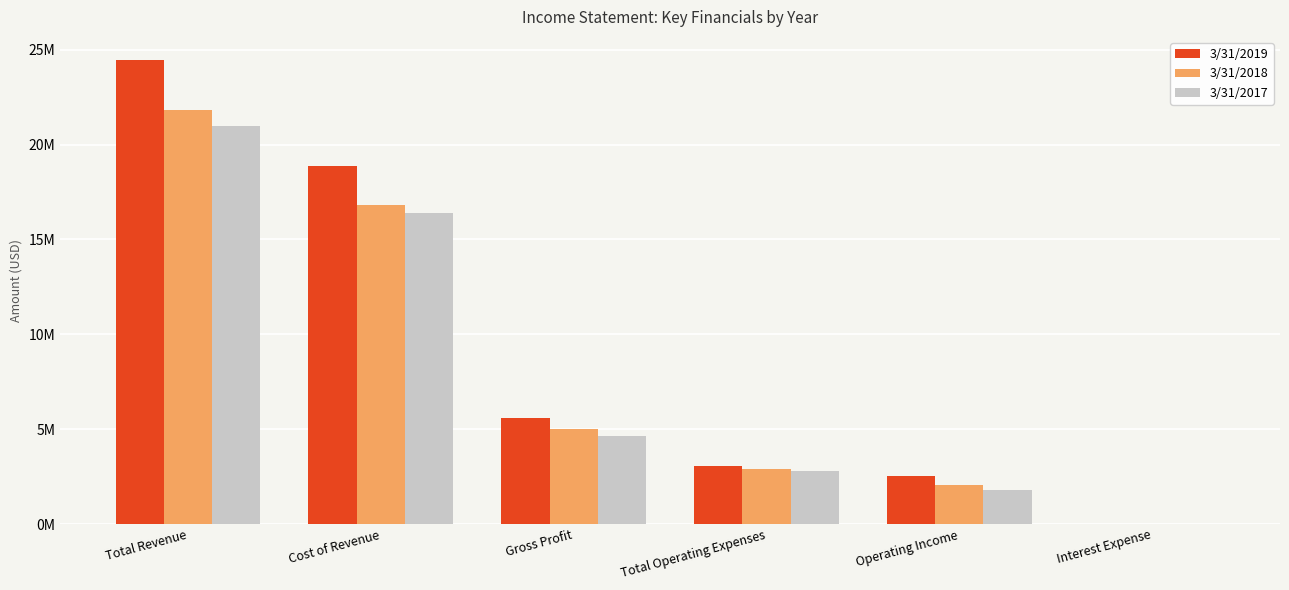

What are all the series names shown in the legend?

3/31/2019, 3/31/2018, 3/31/2017